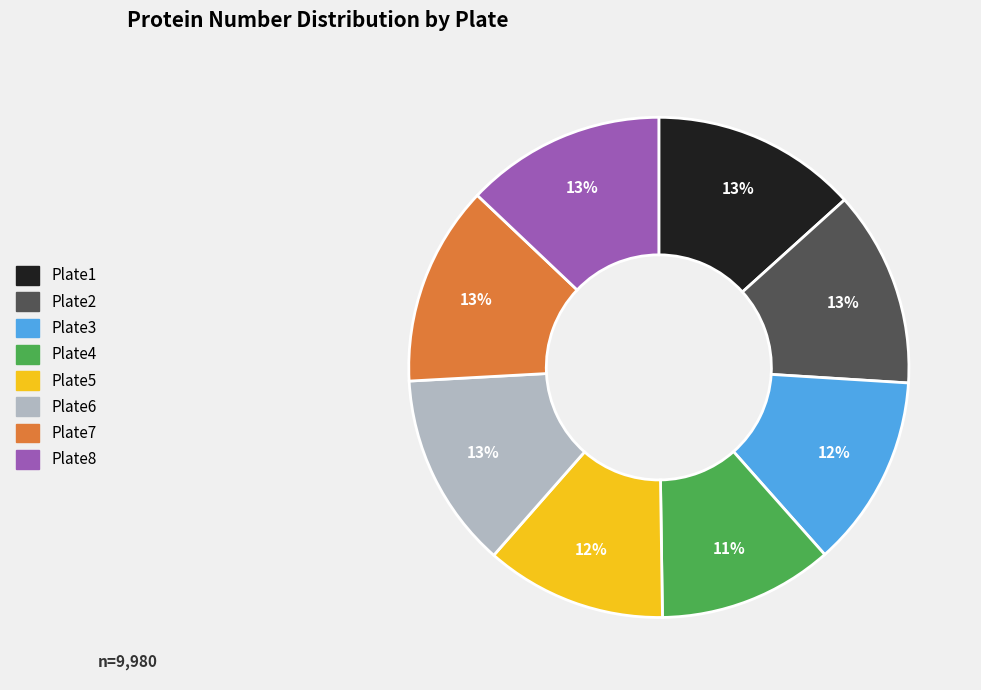

Does Plate2 represent more than half of the total?

No